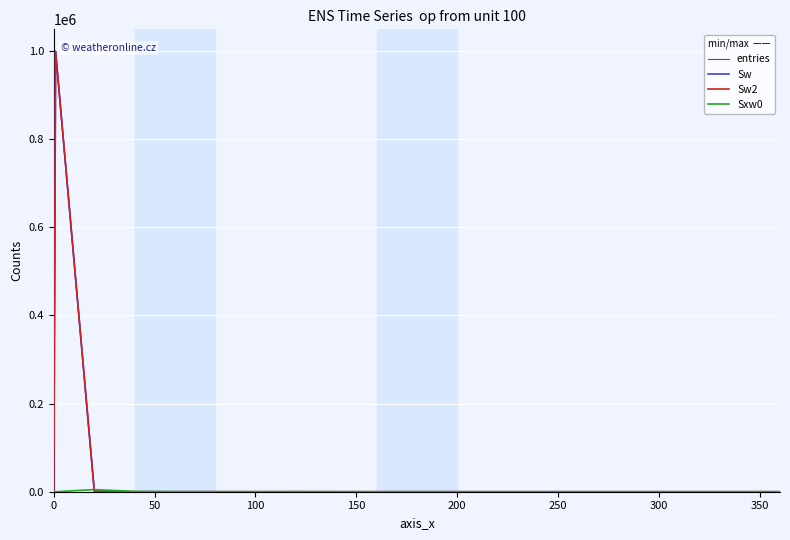

Reading left to right, extract all data points from this chart.

entries: 0	998765	1204	26	3	1	0	1	0	0	0	0	0	0	0	0	0	0	0	0
Sw: 0	998765	1204	26	3	1	0	1	0	0	0	0	0	0	0	0	0	0	0	0
Sw2: 0	998765	1204	26	3	1	0	1	0	0	0	0	0	0	0	0	0	0	0	0
Sxw0: 0	0	4834	677	143	67	0	108	0	0	0	0	0	0	0	0	0	0	0	0